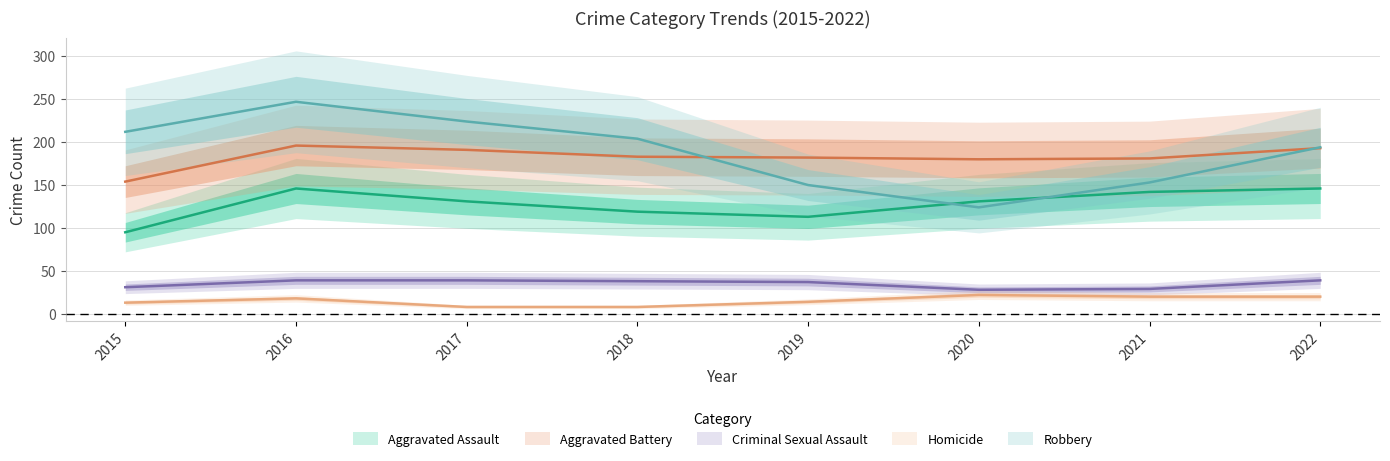

The Homicide series shows 20 at 2022. True or false?

True